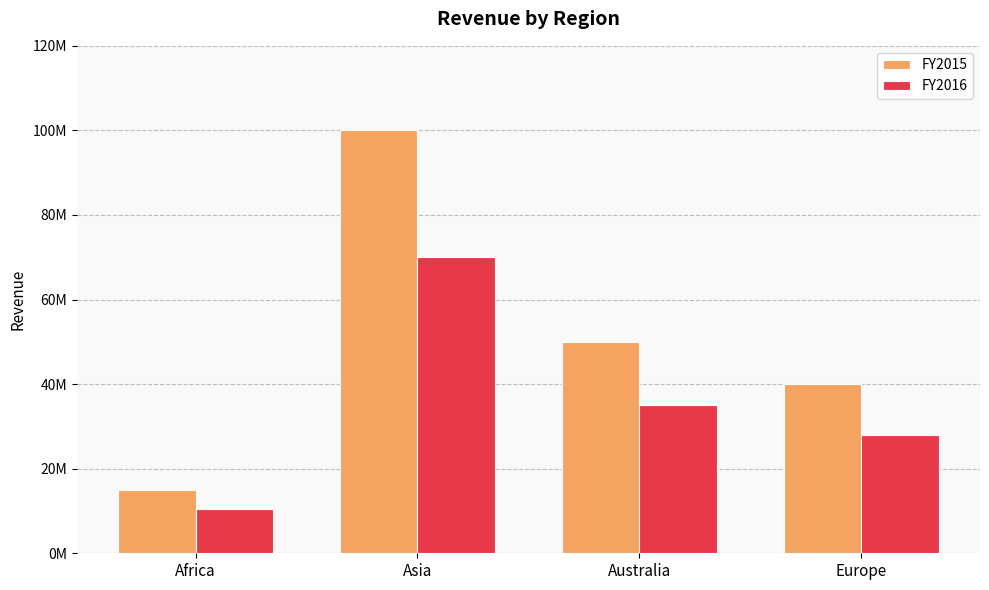

Which series has the largest range (max minus min)?

FY2015